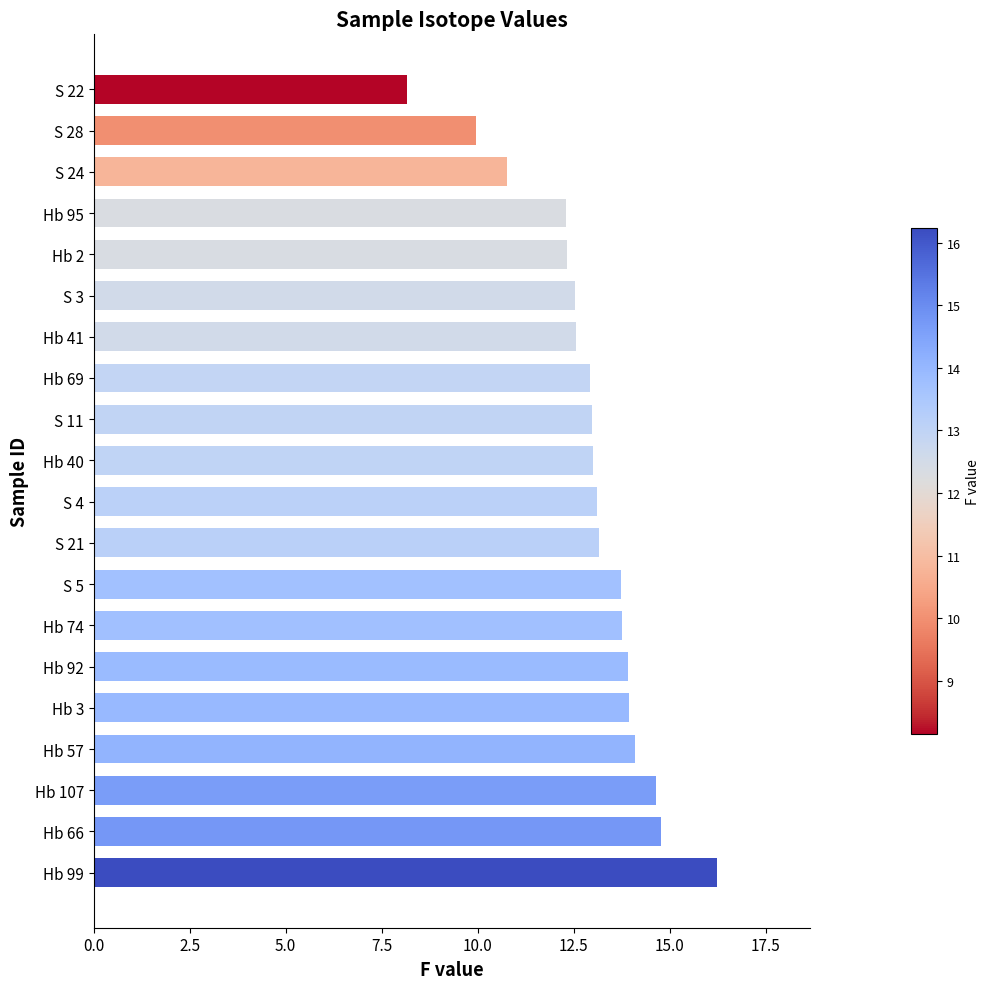

The chart shows a value of 13.0 at Hb 40. True or false?

True